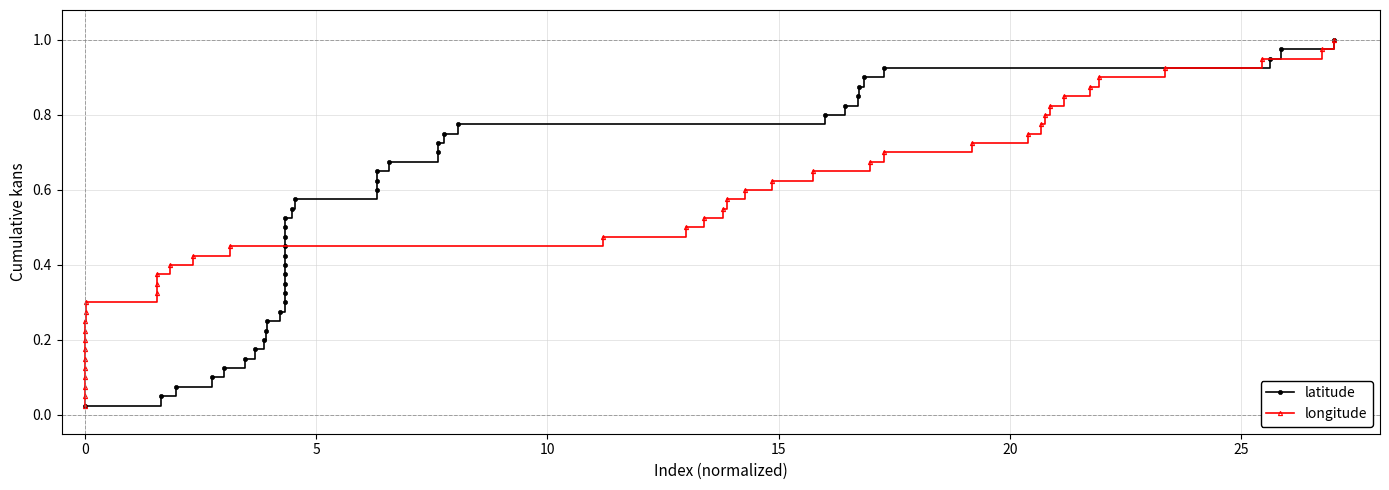

Which series has the largest range (max minus min)?

latitude